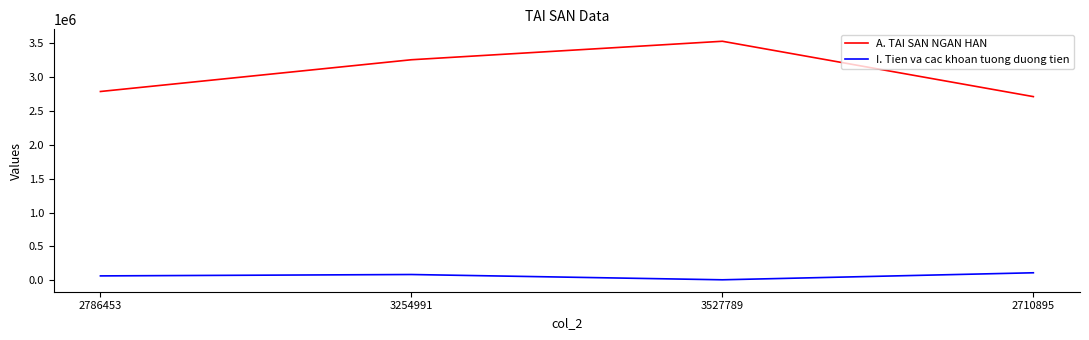

Rank the series by their average value, from lowest to highest.

I. Tien va cac khoan tuong duong tien, A. TAI SAN NGAN HAN